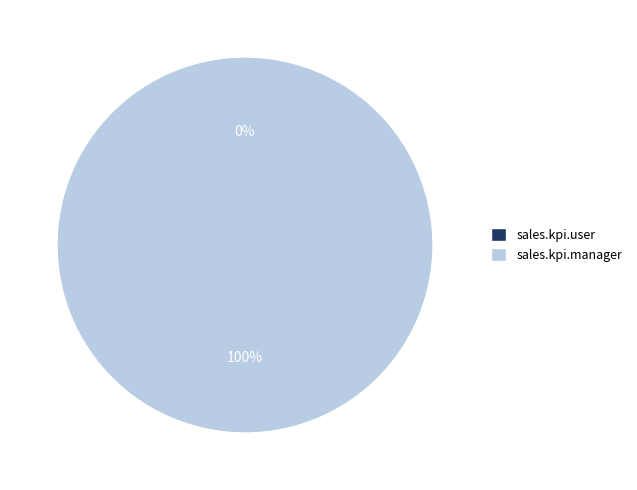

How many segments does this pie chart have?

2